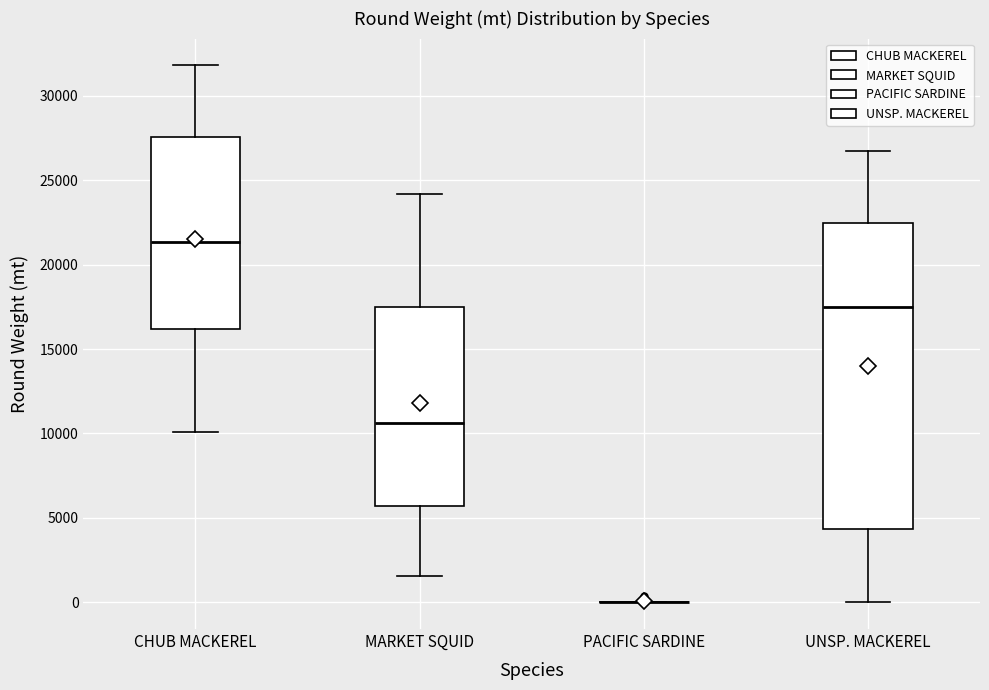

Reading left to right, transcribe this box plot: for each box, give where its median line is, the range the box spans, and where its two whiskers end, as read against the y-axis. The values are not printed on the chart, so give them approximately, as read against the axis.

CHUB MACKEREL: median 21500, box 16000 to 27500, whiskers 10000 to 32000
MARKET SQUID: median 10500, box 5500 to 17500, whiskers 1500 to 24000
PACIFIC SARDINE: box collapsed to a line at 0, whiskers 0 to 0
UNSP. MACKEREL: median 17500, box 4500 to 22500, whiskers 0 to 26500